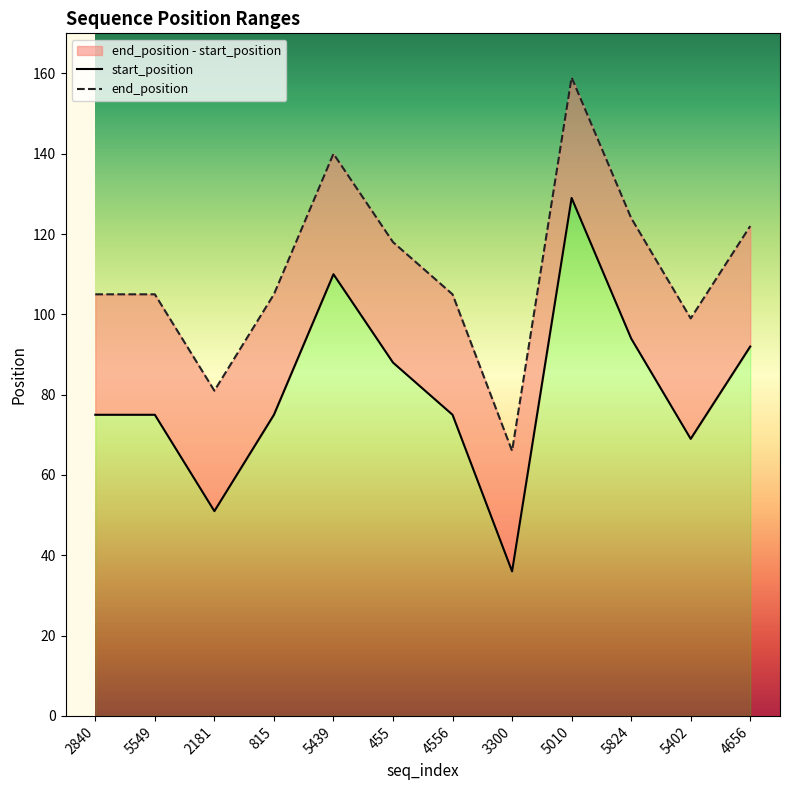

List the series in order of their peak value, lowest first.

start_position, end_position